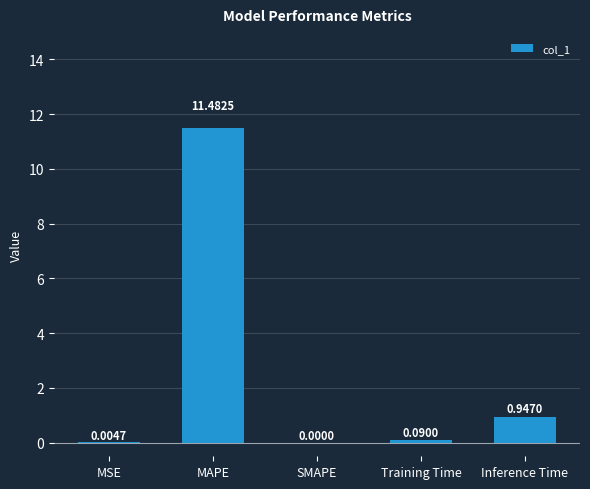

Between SMAPE and Training Time, which is larger?

Training Time